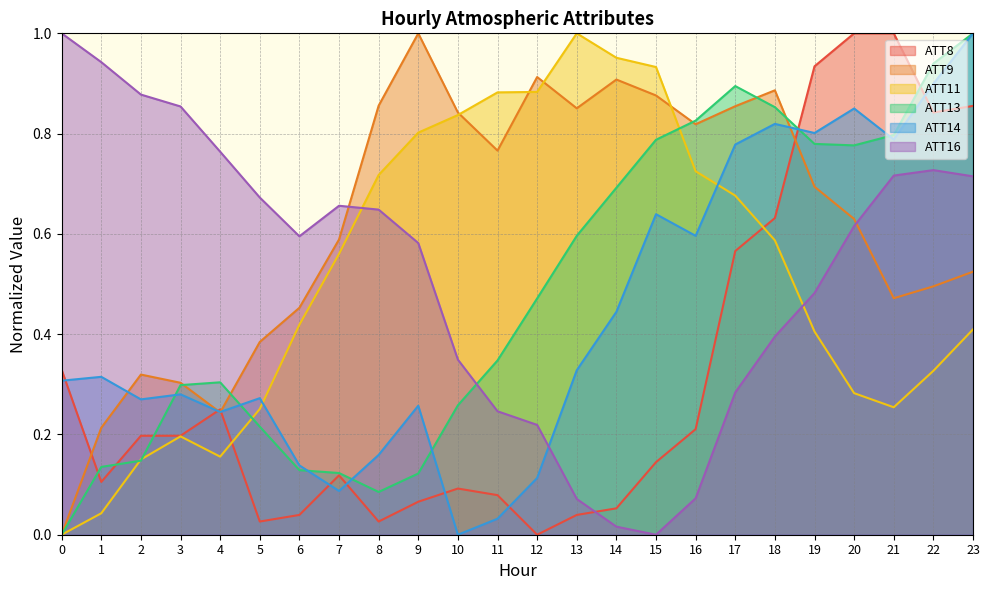

True or false: ATT9 has a value of 1.6 at 18.

False